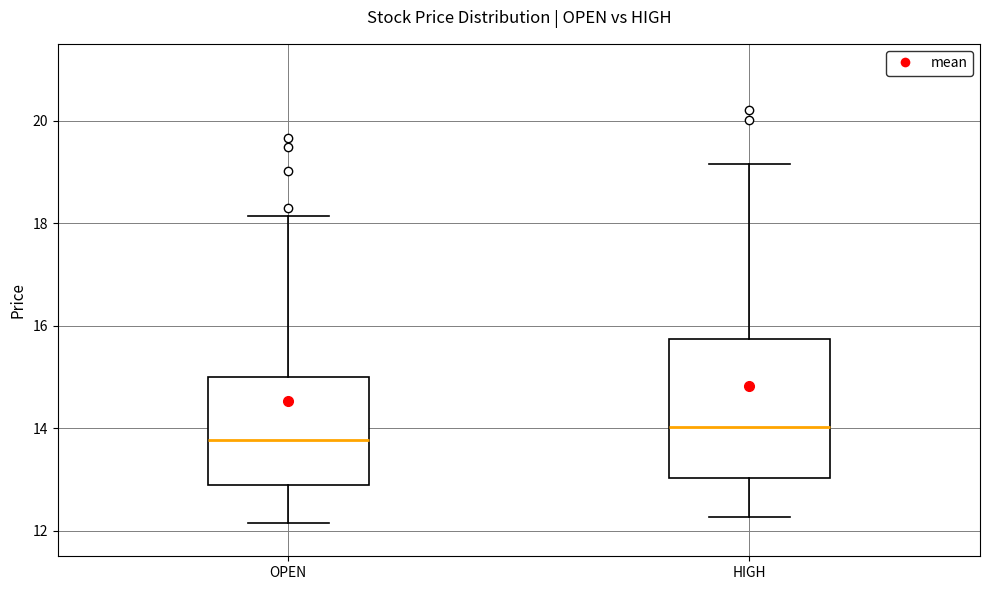

Reading left to right, transcribe this box plot: for each box, give where its median line is, the range the box spans, and where its two whiskers end, as read against the y-axis. The values are not printed on the chart, so give them approximately, as read against the axis.

OPEN: median 13.8, box 12.8 to 15.0, whiskers 12.2 to 18.2
HIGH: median 14.0, box 13.0 to 15.8, whiskers 12.2 to 19.2